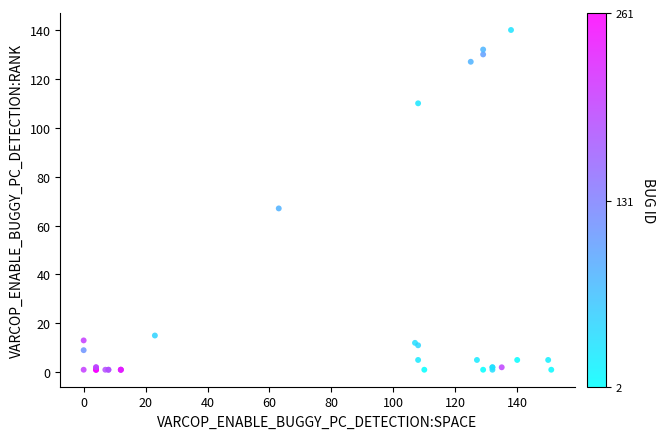

What Y value in the scatter plot is closest to 70?

67